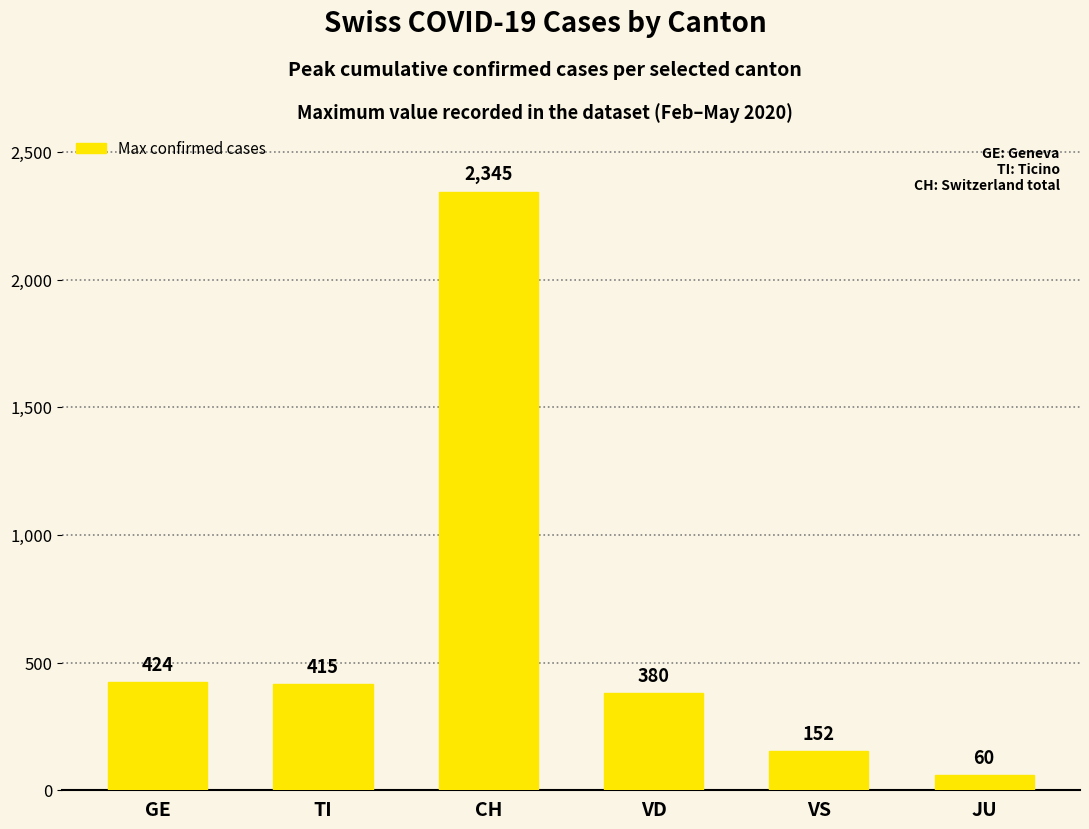

Reading left to right, extract all data points from this chart.

GE=424	TI=415	CH=2345	VD=380	VS=152	JU=60